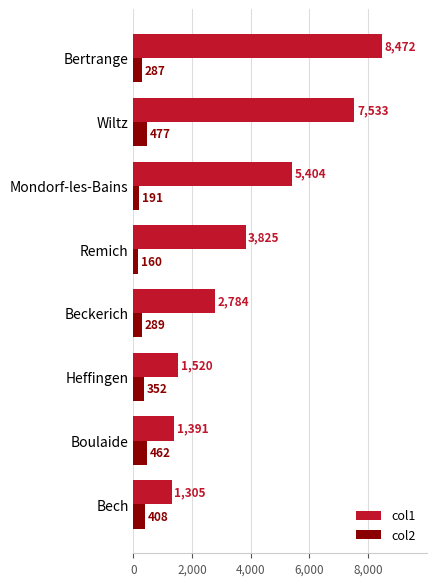

Which category has the lowest value across all series?

Remich